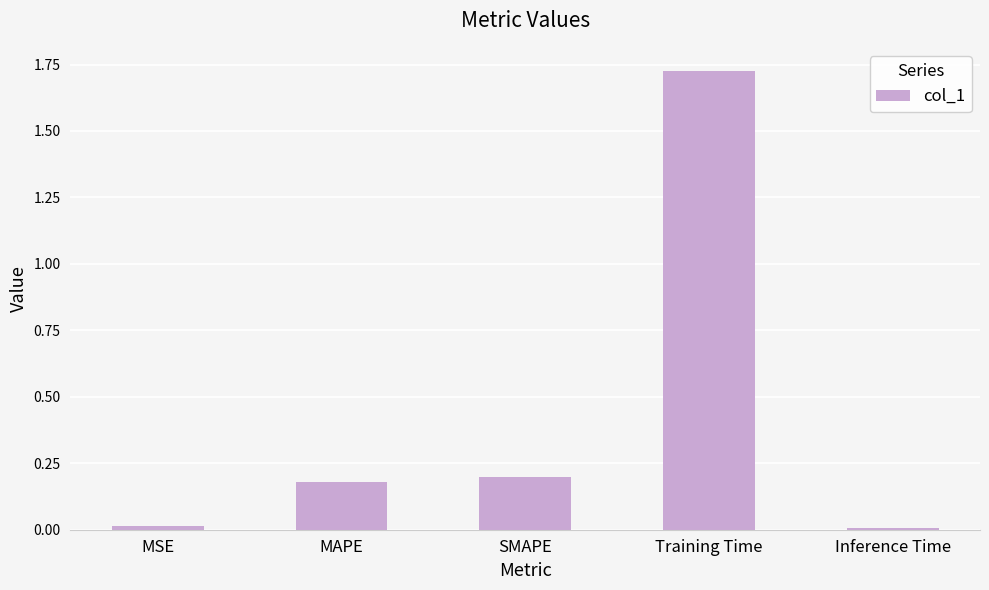

At which category does the chart reach its peak across all series?

Training Time